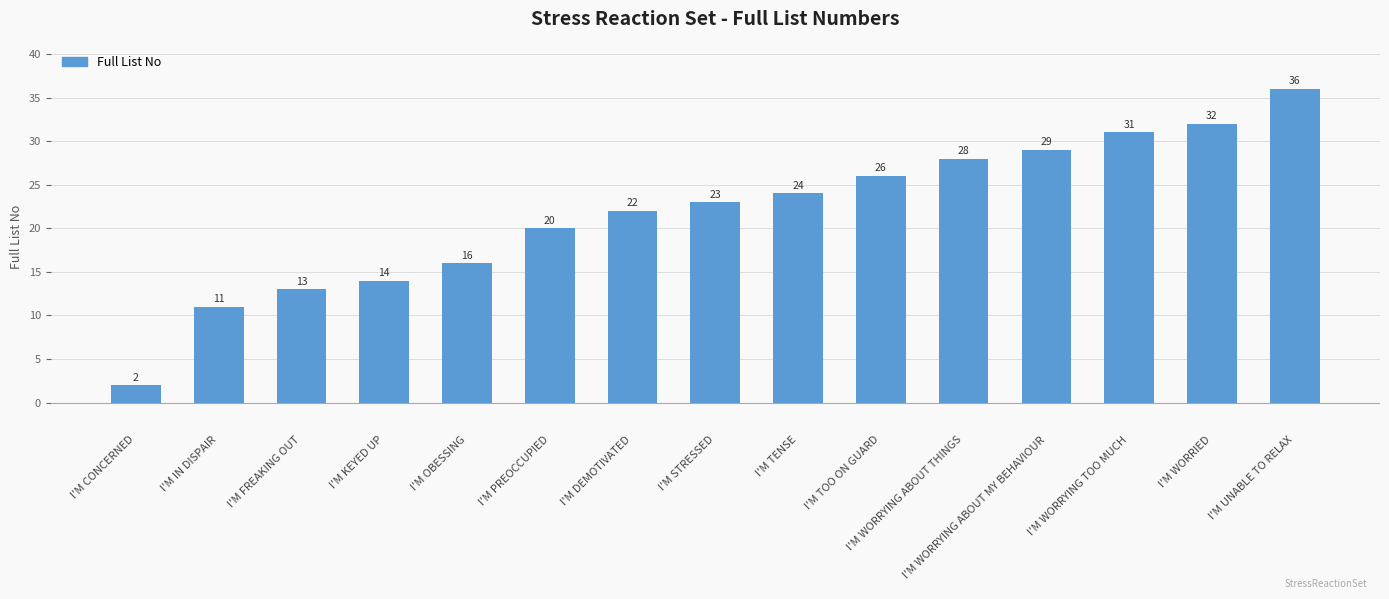

List the labels in order of value, smallest first.

I'M CONCERNED, I'M IN DISPAIR, I'M FREAKING OUT, I'M KEYED UP, I'M OBESSING, I'M PREOCCUPIED, I'M DEMOTIVATED, I'M STRESSED, I'M TENSE, I'M TOO ON GUARD, I'M WORRYING ABOUT THINGS, I'M WORRYING ABOUT MY BEHAVIOUR, I'M WORRYING TOO MUCH, I'M WORRIED, I'M UNABLE TO RELAX